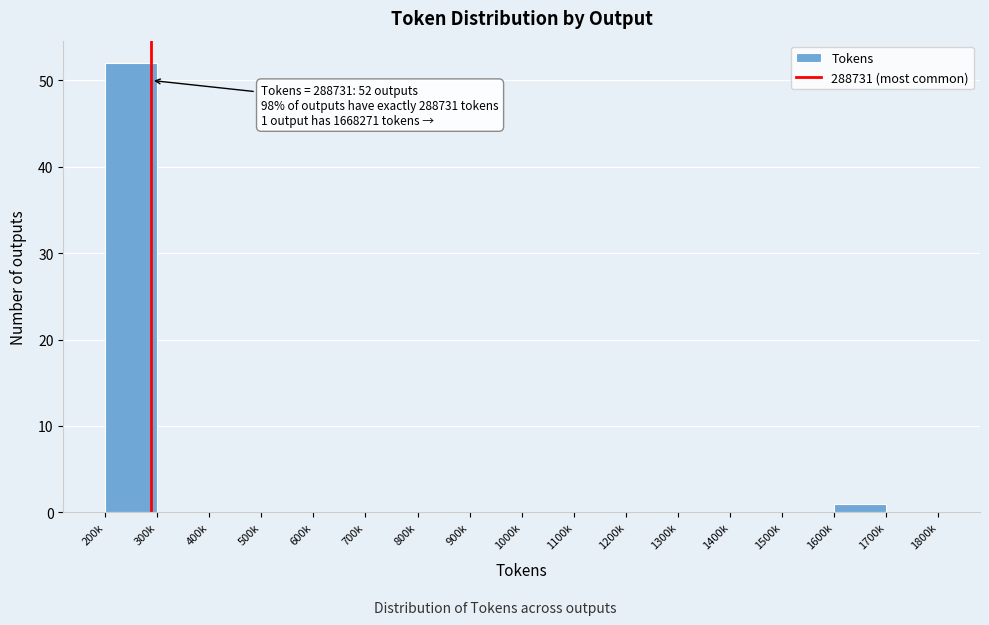

Reading left to right, transcribe all the data shown in this chart.

200k=52	300k=0	400k=0	500k=0	600k=0	700k=0	800k=0	900k=0	1000k=0	1100k=0	1200k=0	1300k=0	1400k=0	1500k=0	1600k=1	1700k=0